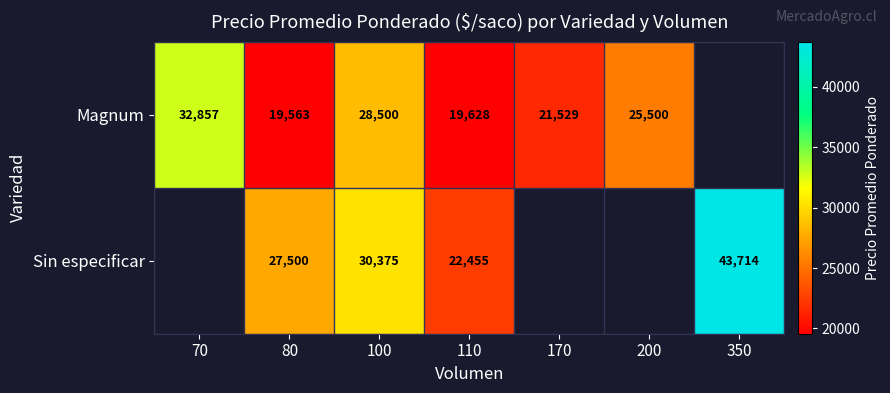

What is the spread (max minus min) of values at 110?

2827